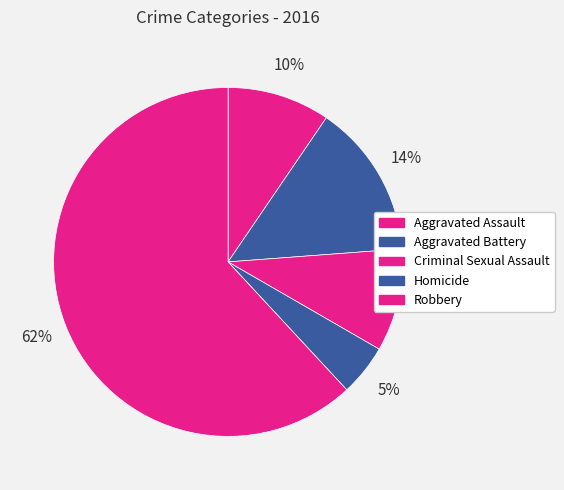

To the nearest percent, what is the difference between the Criminal Sexual Assault and Aggravated Battery slice percentages?

5%